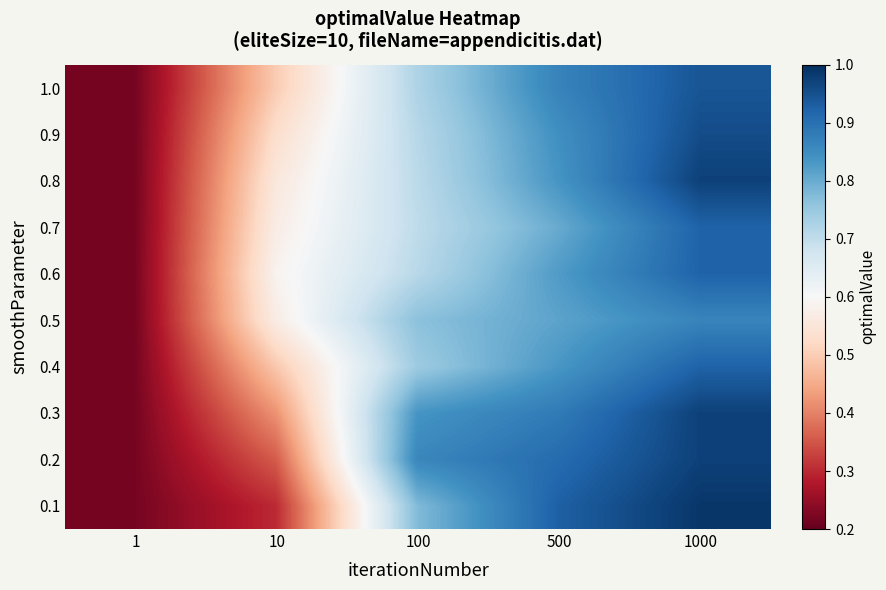

What is the total value across all series at 10?

4.9